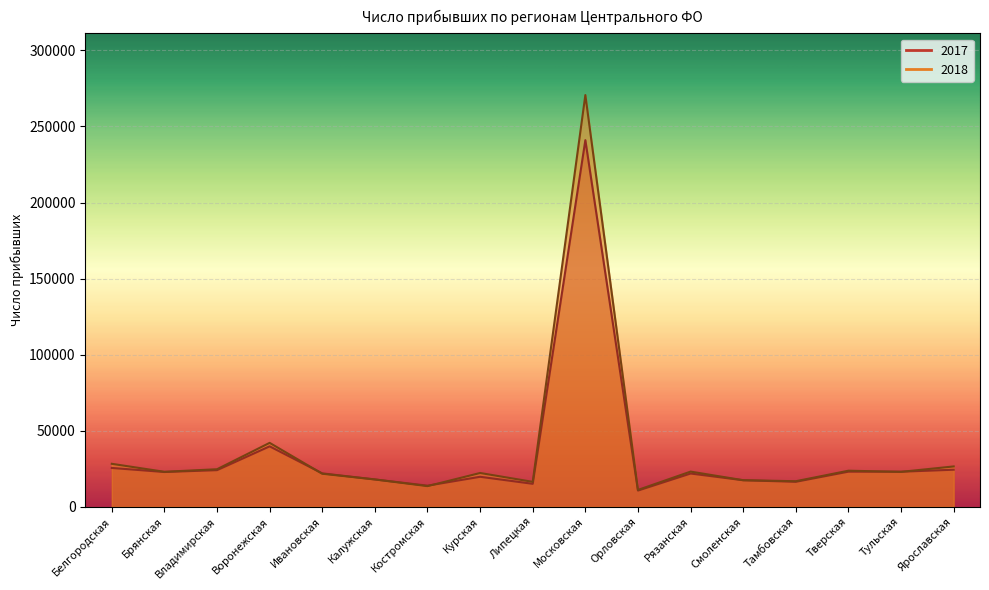

Which label corresponds to the smallest value in the chart?

Орловская